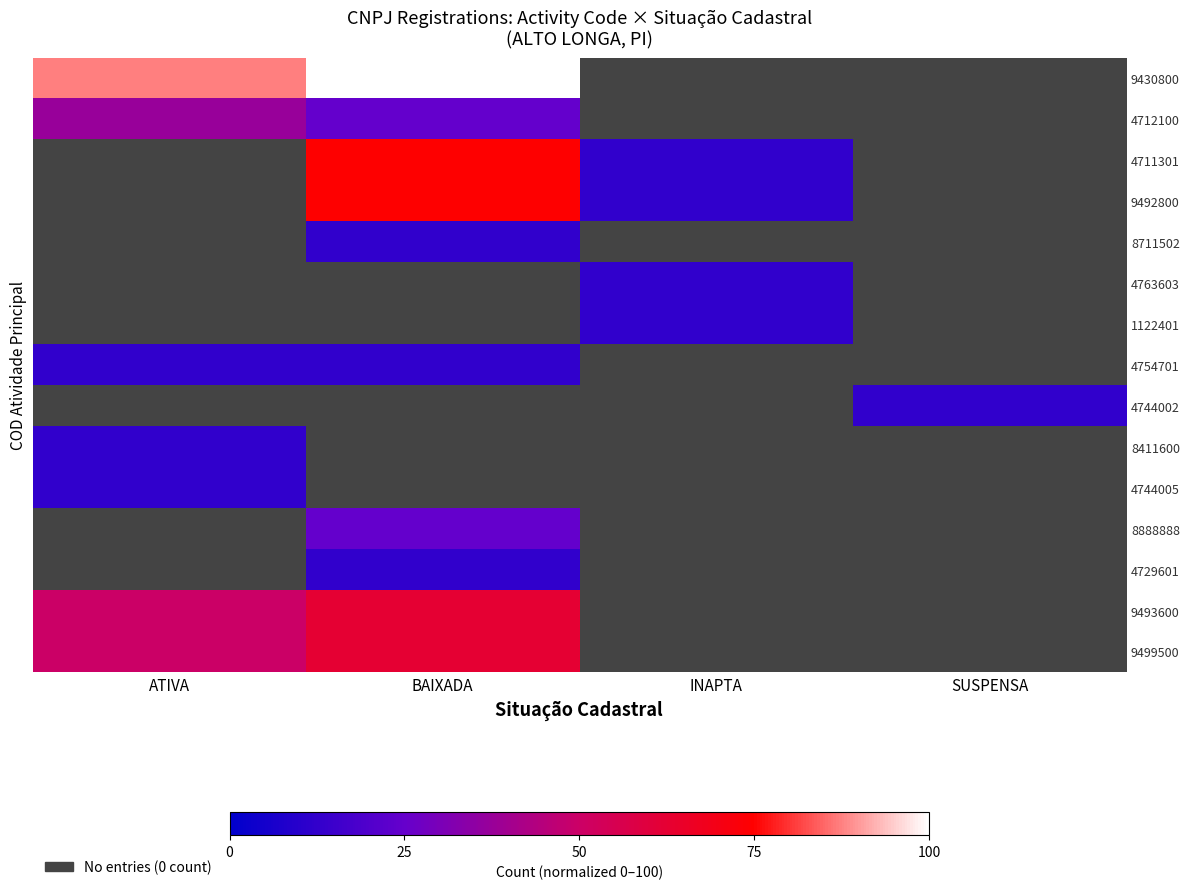

Rank the series by their maximum value, from lowest to highest.

8711502, 4763603, 1122401, 4754701, 4744002, 8411600, 4744005, 4729601, 8888888, 4712100, 9493600, 9499500, 4711301, 9492800, 9430800